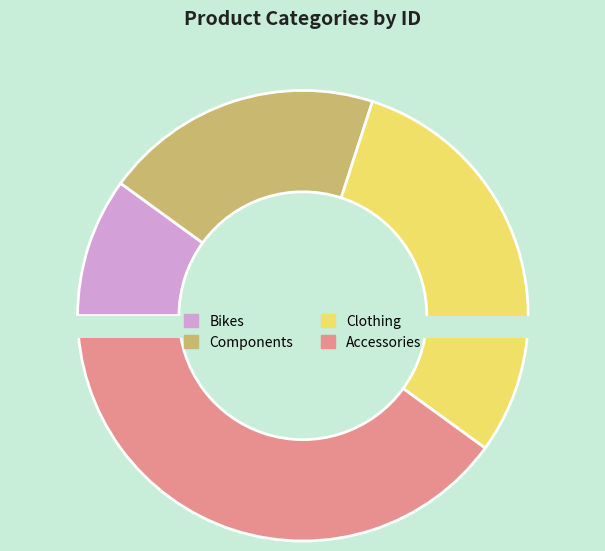

Is Components the majority of the pie?

No